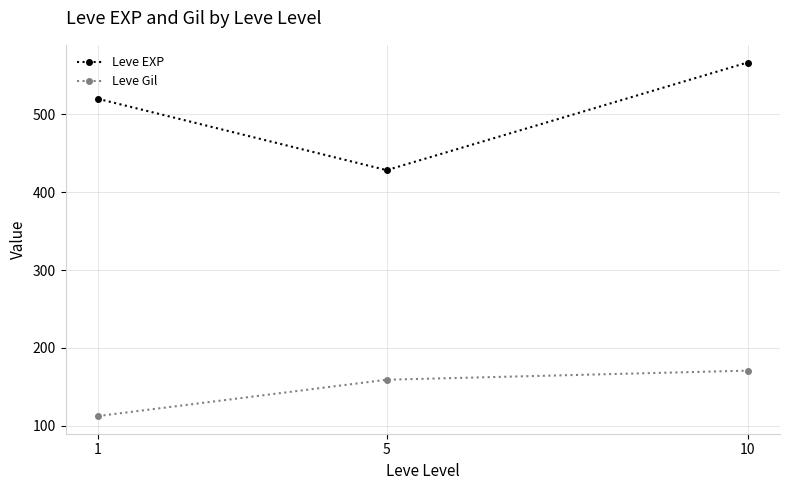

Does the chart have visible grid lines?

Yes